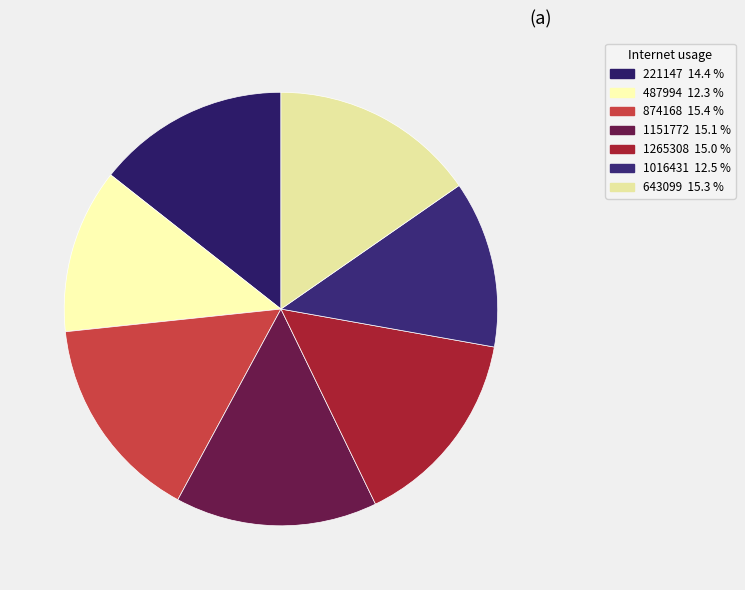

How many segments does this pie chart have?

7